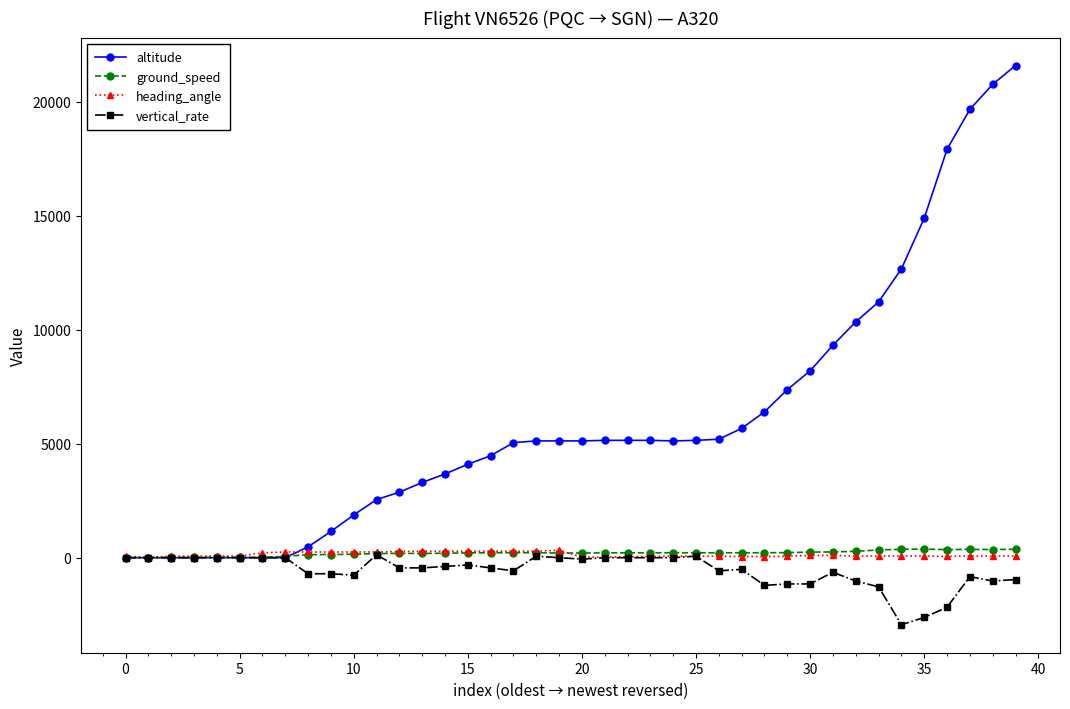

Which series has the largest range (max minus min)?

altitude